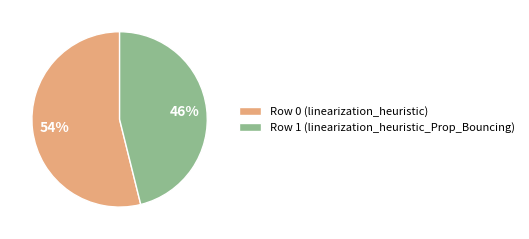

Which category accounts for the majority?

Row 0 (linearization_heuristic)